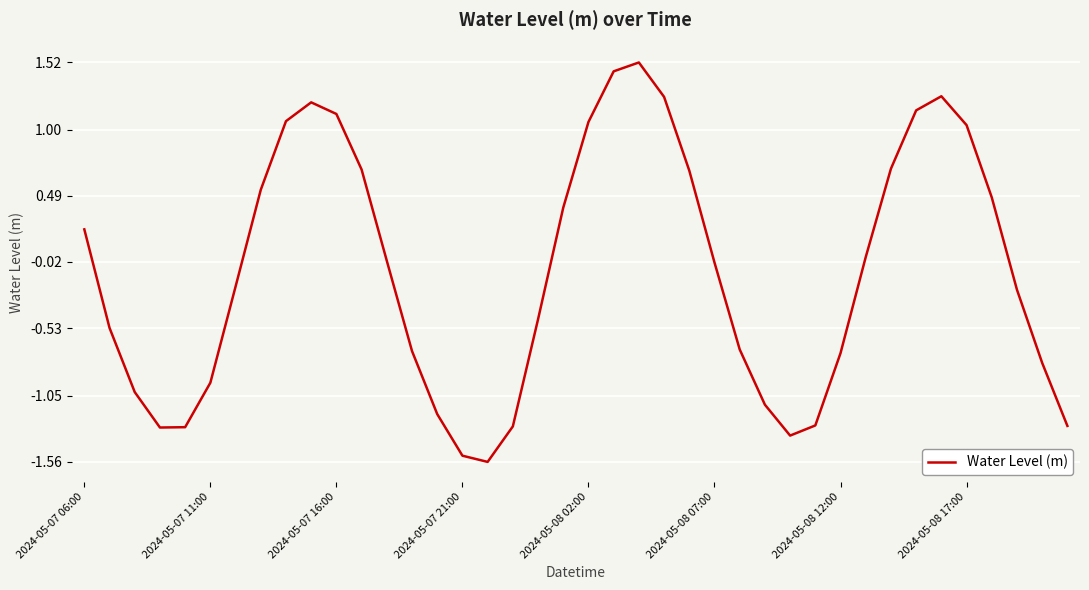

What is the difference between the maximum and minimum values?

3.1